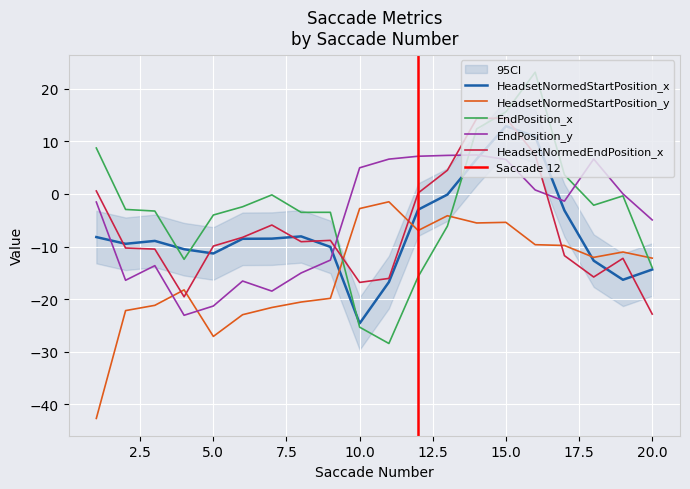

What is the difference between the maximum and minimum values in the EndPosition_x series?

51.6